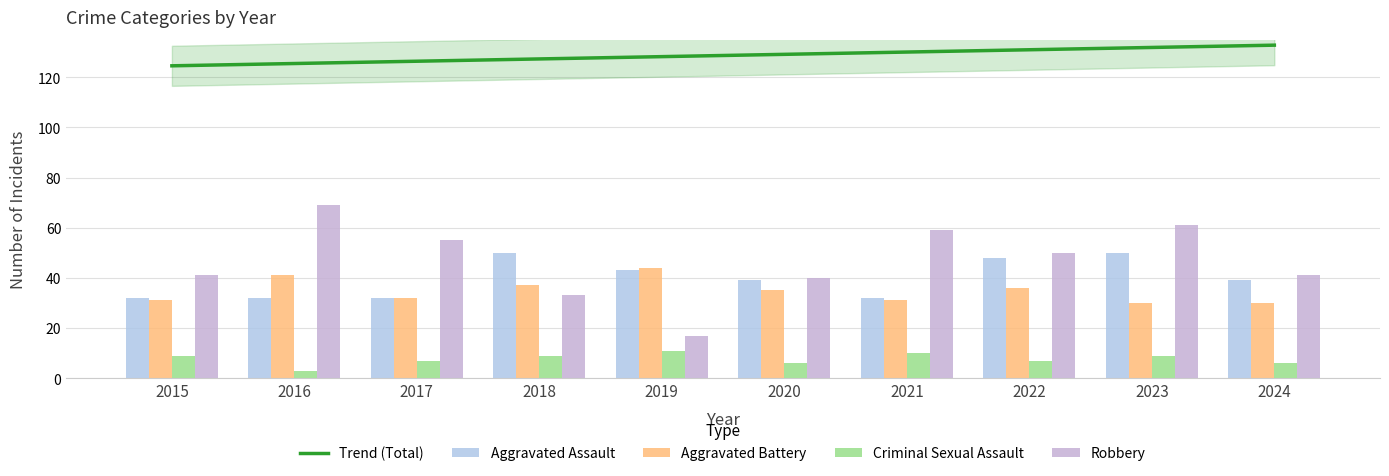

Reading left to right, transcribe all the data shown in this chart.

Aggravated Assault: 32	32	32	50	43	39	32	48	50	39
Aggravated Battery: 31	41	32	37	44	35	31	36	30	30
Criminal Sexual Assault: 9	3	7	9	11	6	10	7	9	6
Robbery: 41	69	55	33	17	40	59	50	61	41